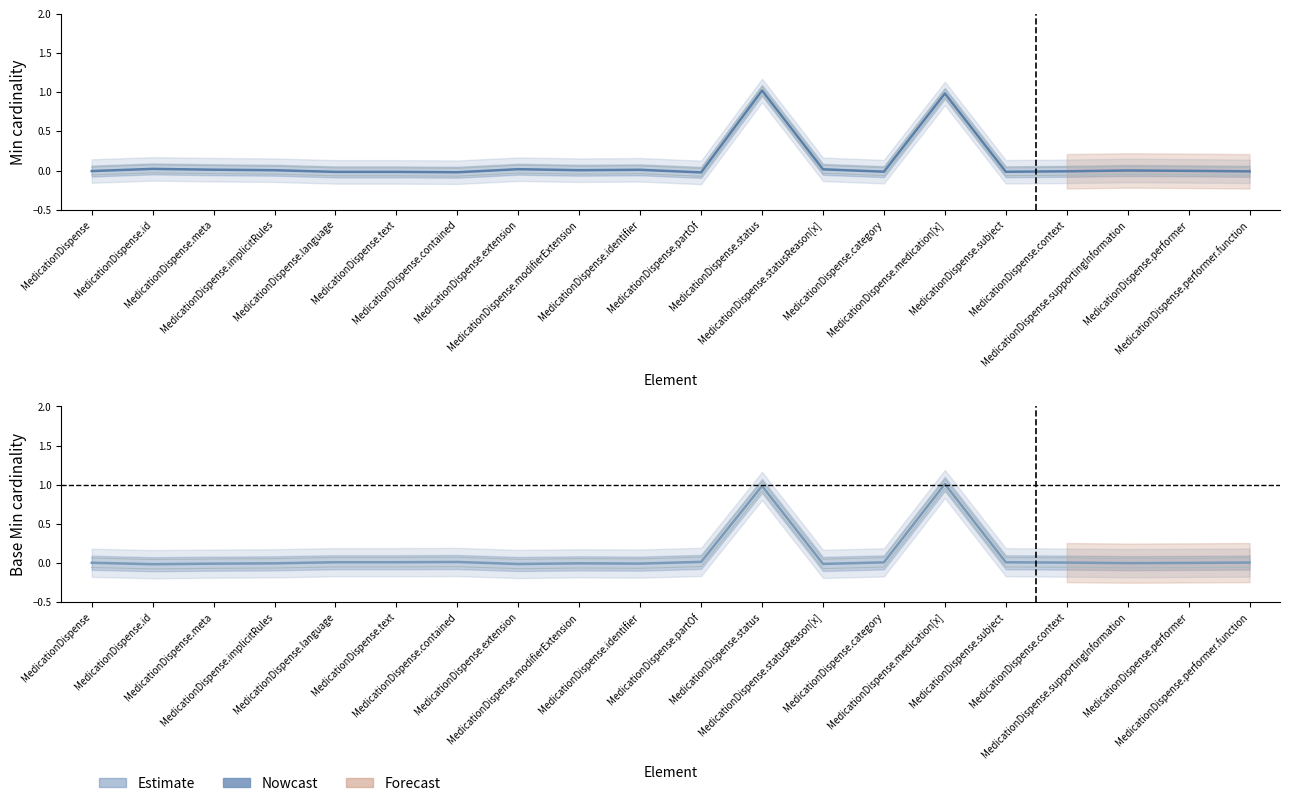

What is the label of the 16th point from the right?

MedicationDispense.language